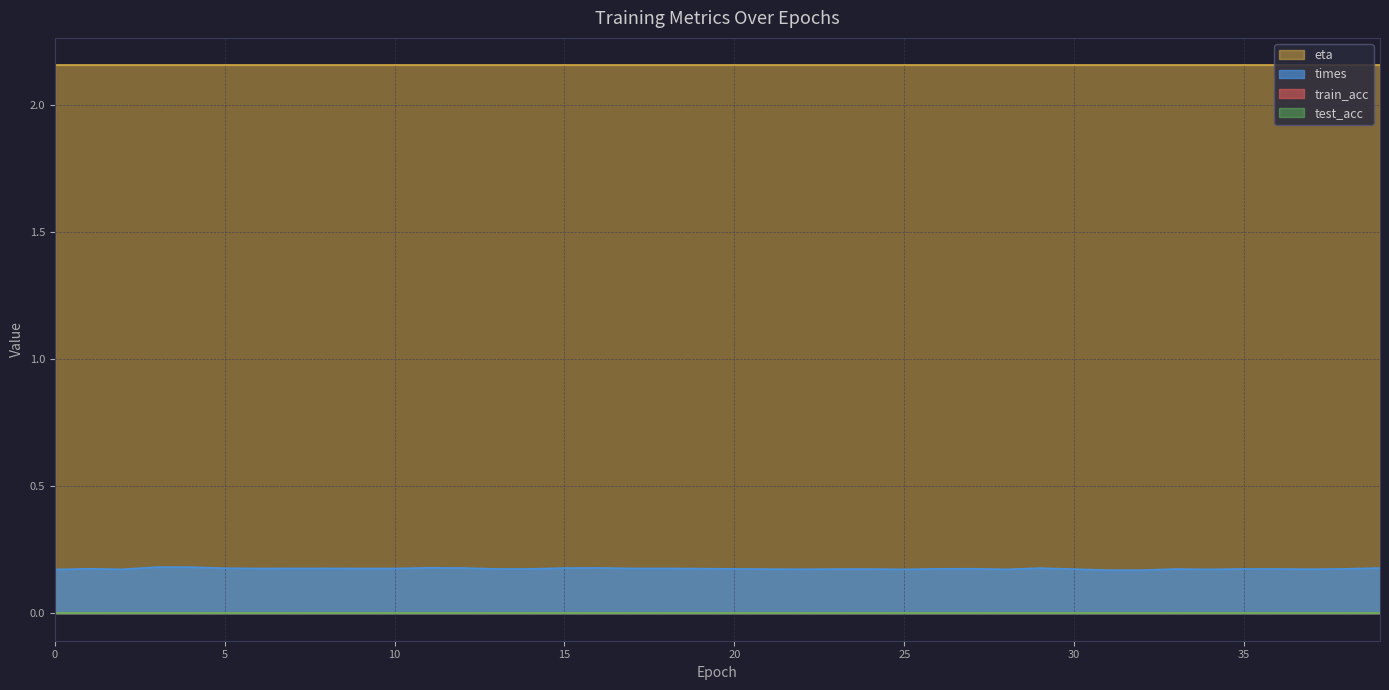

What is the value of the eta point at the 39th from the left?

2.2